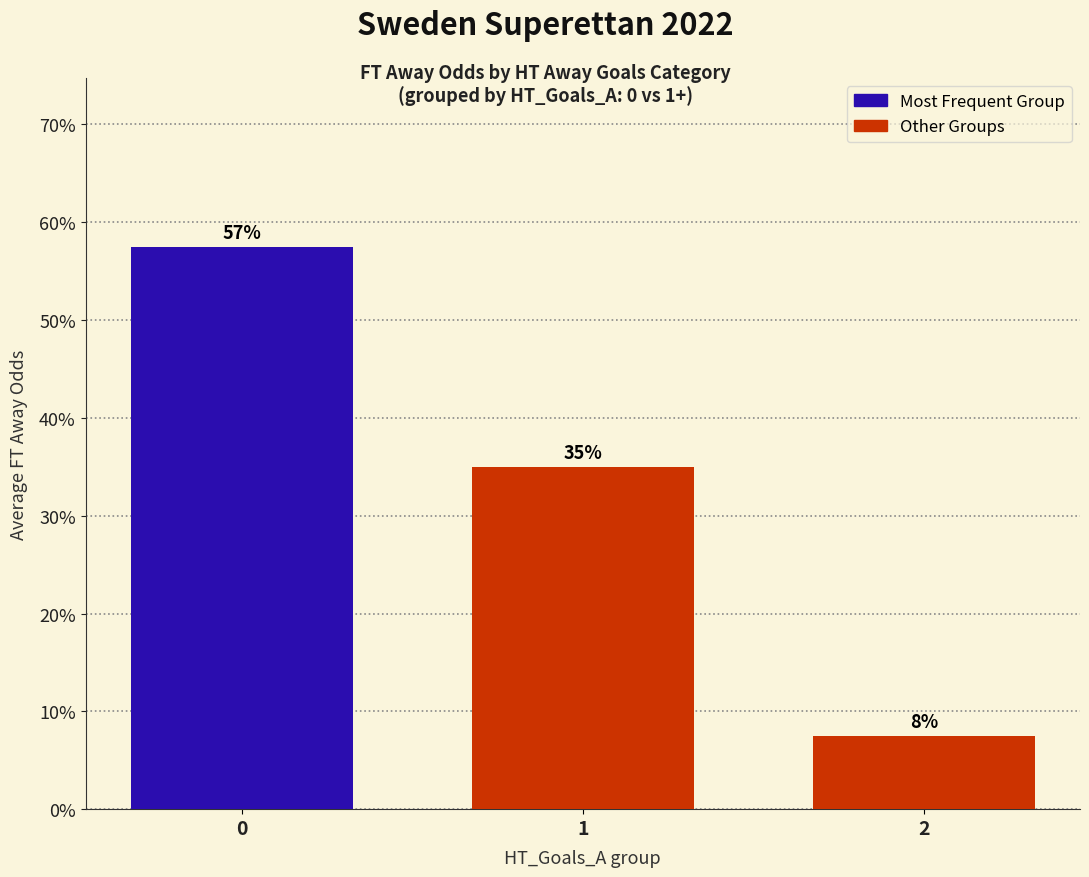

True or false: the data shows 3.7 at 2.

False